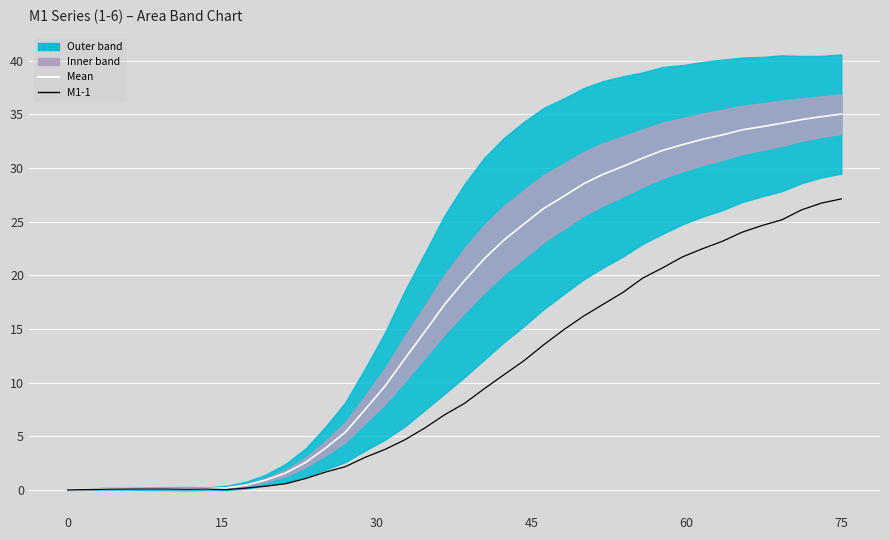

Which series has the largest total across all categories?

Mean